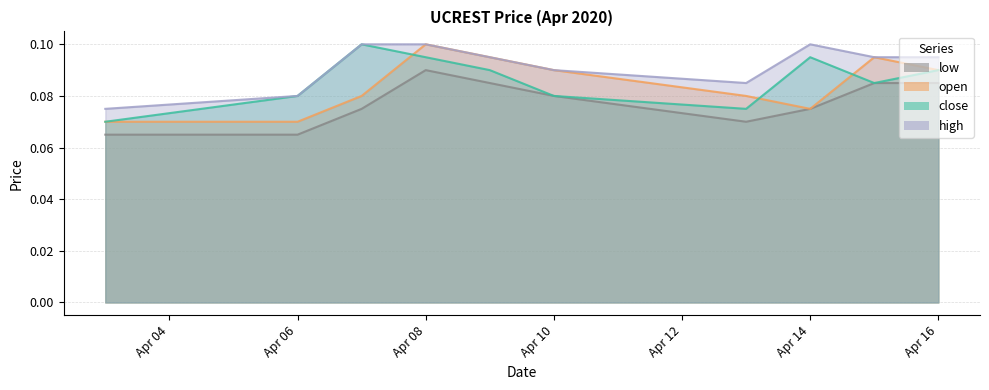

True or false: close and low cross at least once.

False